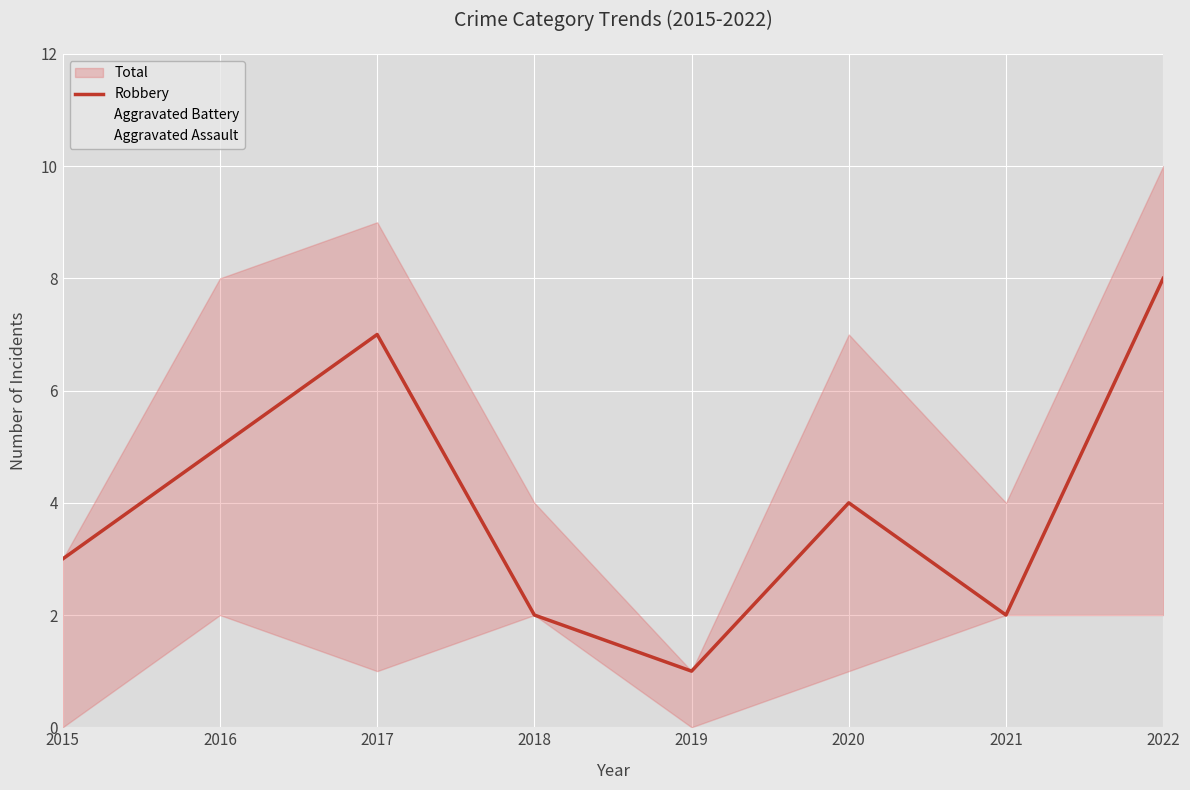

Where does the Robbery series first go above 4?

2016